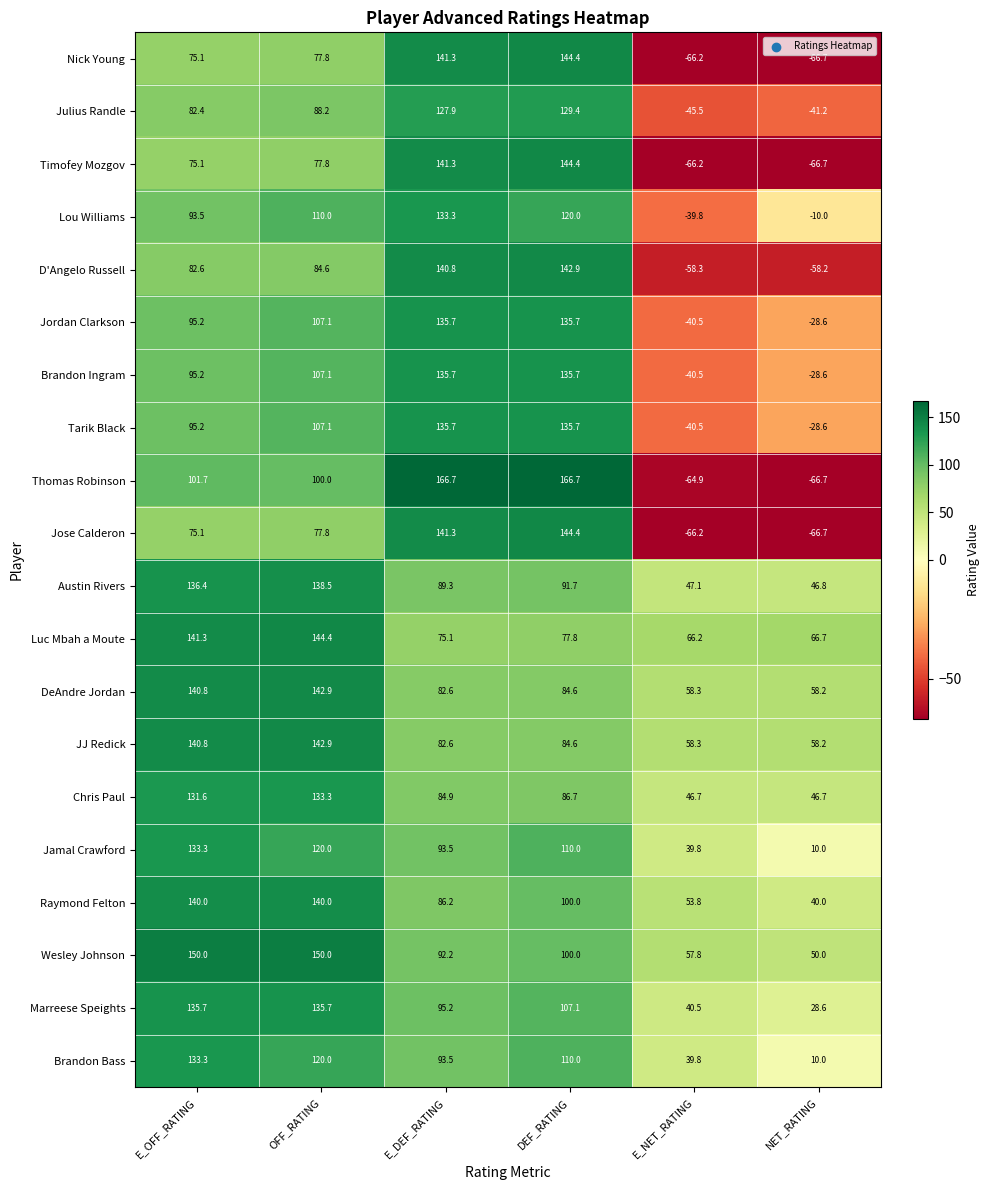

What is the difference between the maximum and minimum values in the Tarik Black series?

176.2